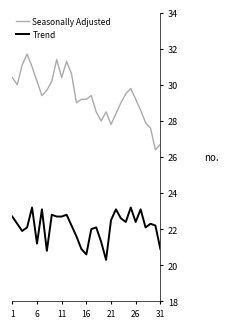

What is the lowest value of the Seasonally Adjusted series?

26.4